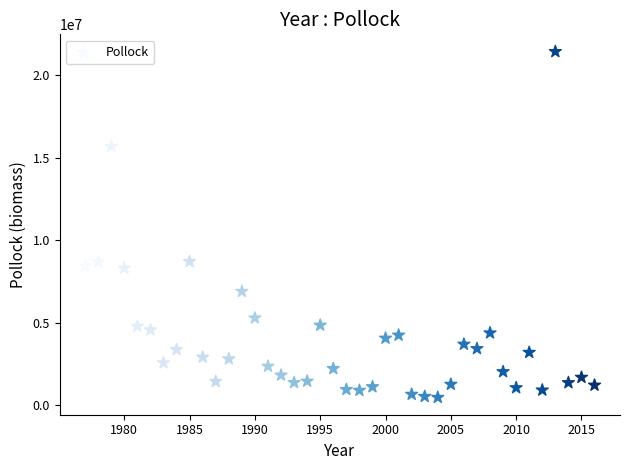

What is the range of Y values (max minus min)?

20941451.2